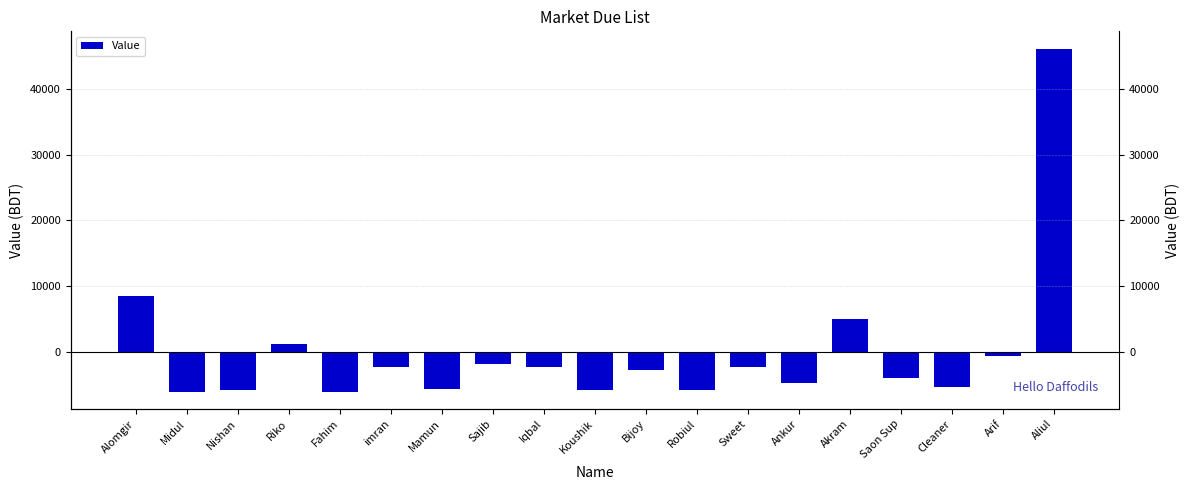

Which category has the lowest value across all series?

Fahim